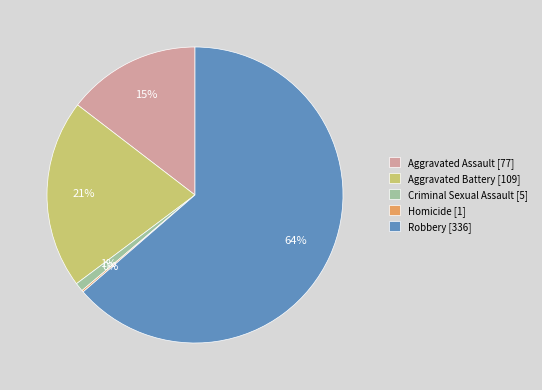

Is it true that Criminal Sexual Assault [5] is 11% of the pie?

False